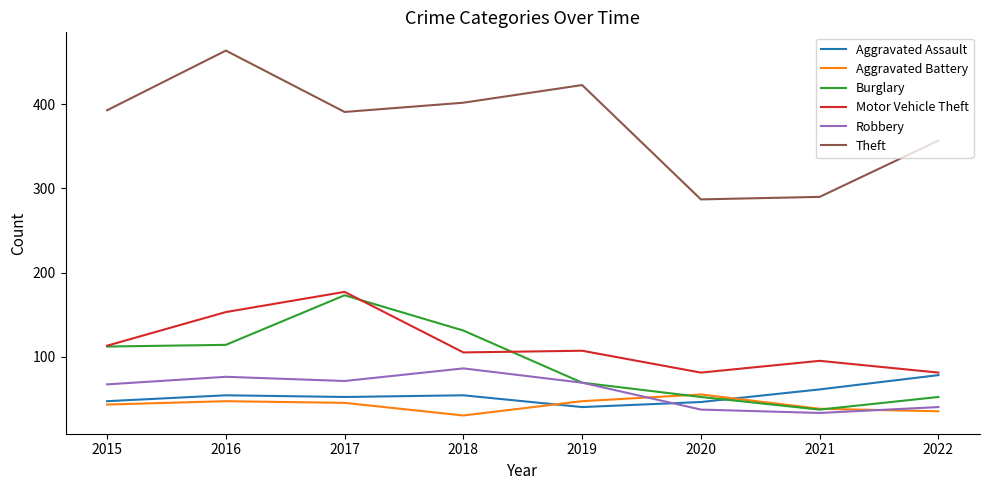

How many interior local valleys does the Theft series have?

2